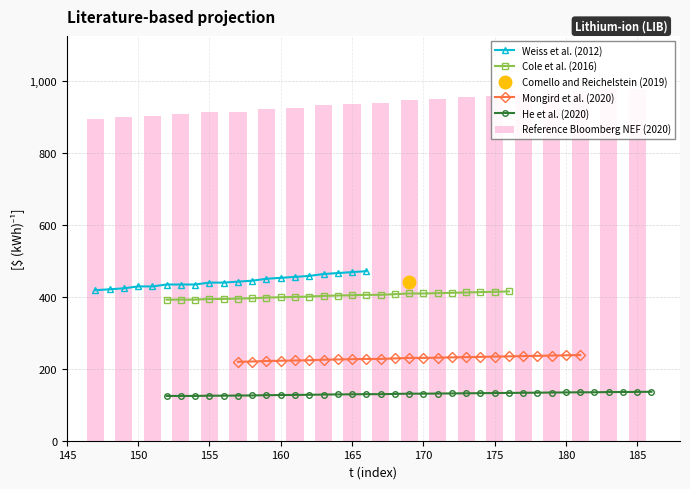

List the labels in order of y value, largest first.

39, 38, 36, 37, 34, 35, 33, 32, 31, 30, 29, 28, 27, 26, 25, 24, 22, 23, 21, 19, 20, 18, 17, 16, 15, 14, 13, 12, 11, 10, 8, 9, 5, 6, 7, 3, 4, 2, 1, 0